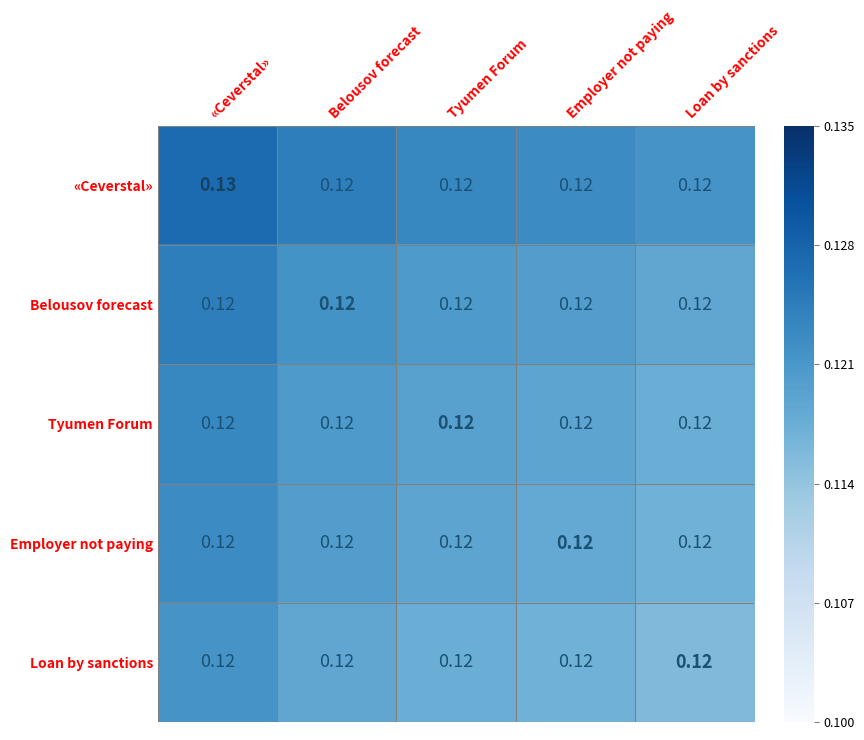

Which series has the widest spread of values?

«Ceverstal»